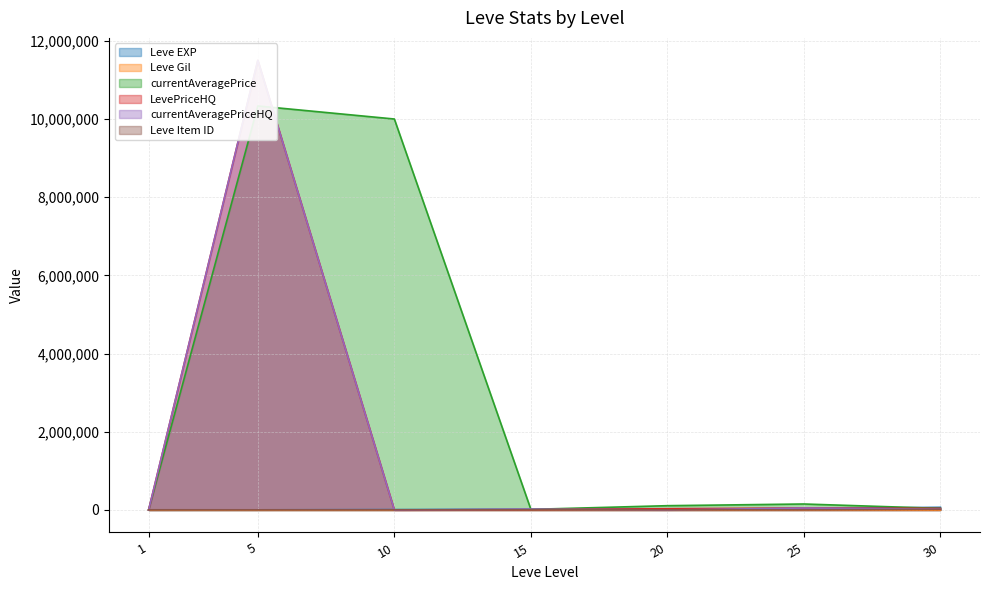

True or false: Leve Item ID and Leve Gil intersect in this chart.

False